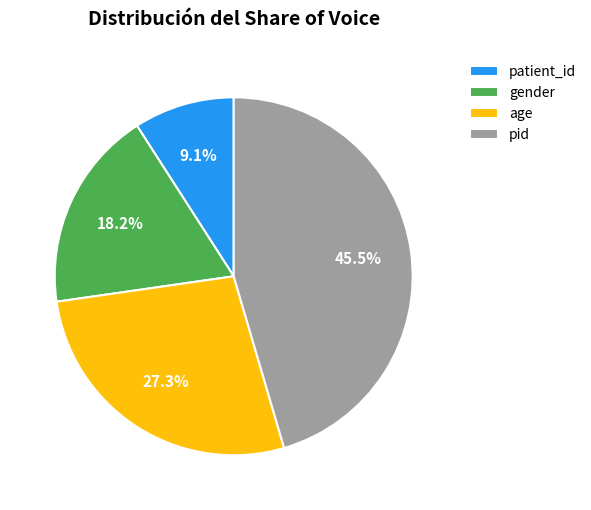

To the nearest percent, what is the difference between the largest and smallest slice percentages?

36%